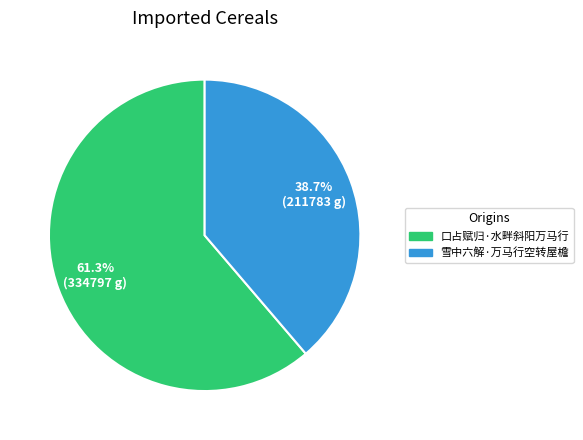

What is the largest slice in the pie chart?

口占赋归·水畔斜阳万马行